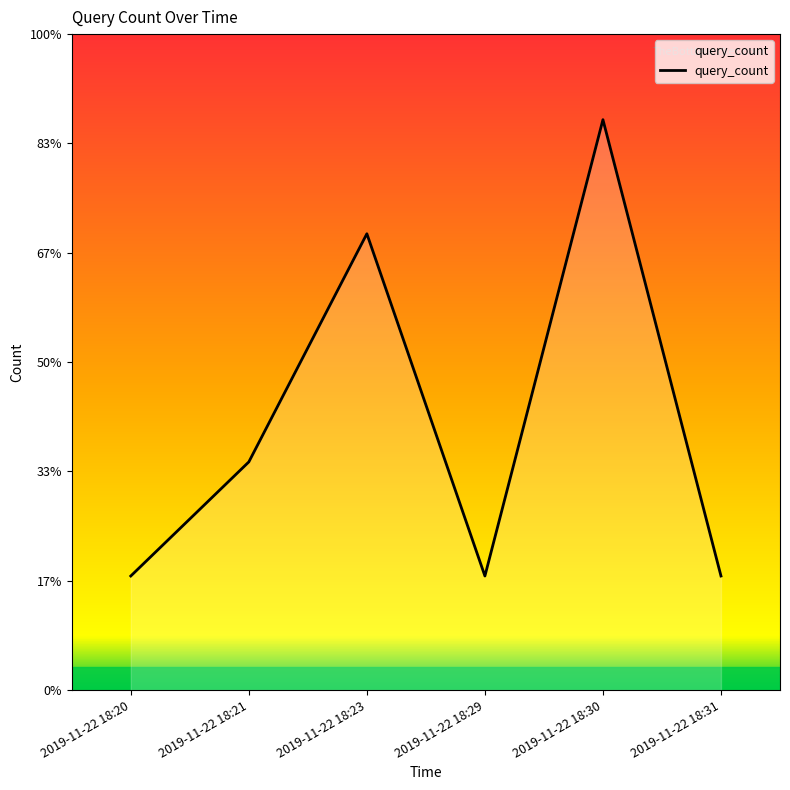

The value at 2019-11-22 18:21 is 2. True or false?

True